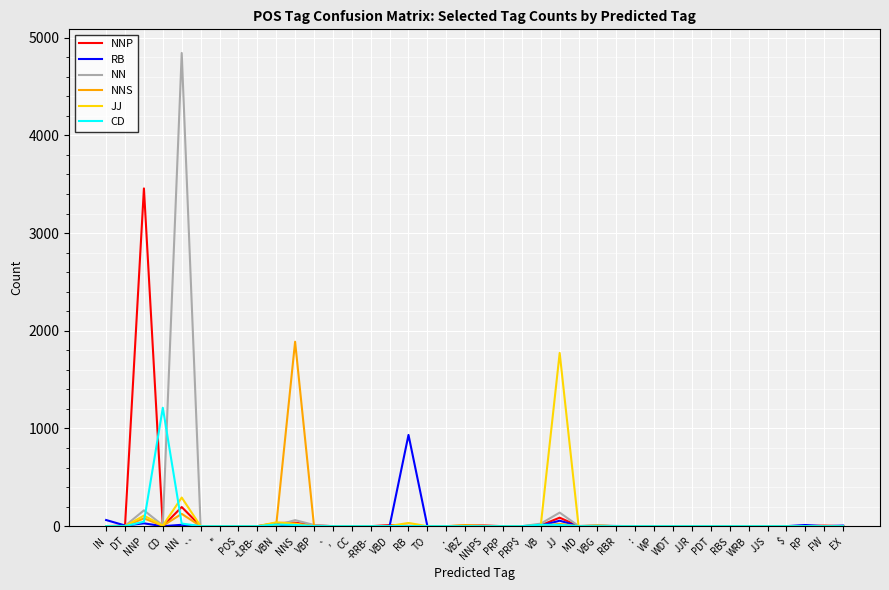

At which category is the sum across all series the highest?

NN